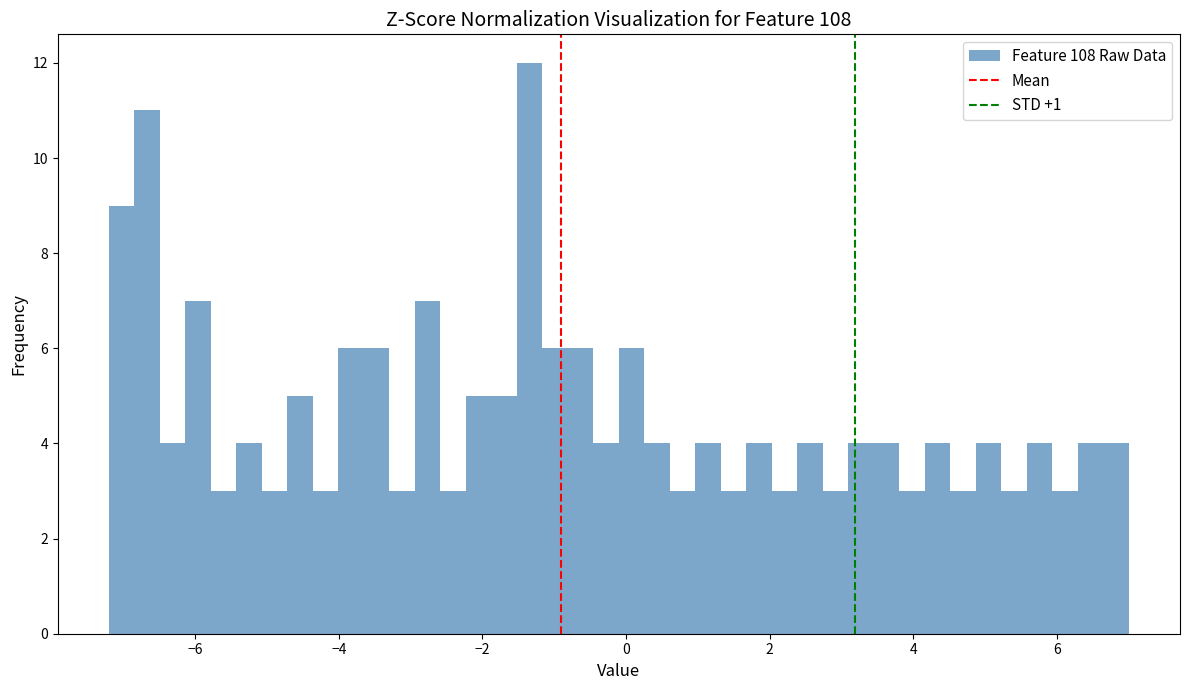

Read against the x-axis, roughly where is the centre of the tallest bar?

-1.4